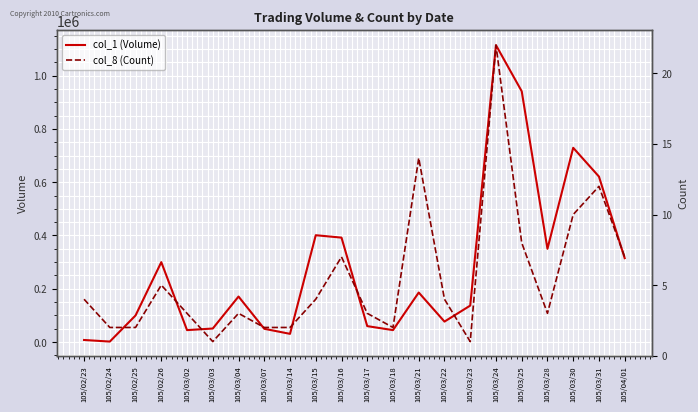

What is the difference between the second highest and minimum values in the col_1 (Volume) series?

939000